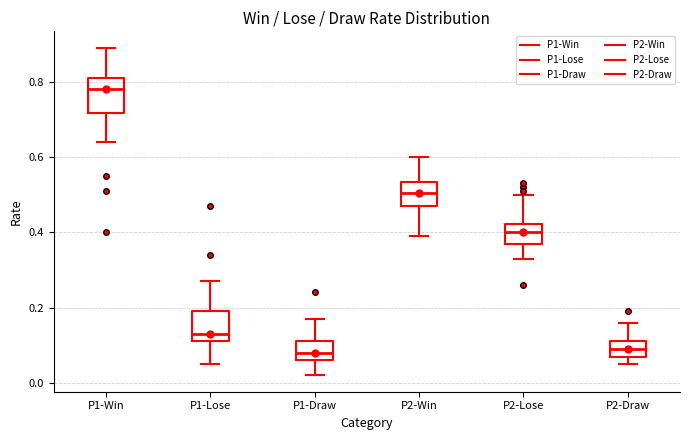

Where does the median line of the box for P1-Lose sit on the y-axis? The values are not printed on the chart, so give them approximately, as read against the axis.

0.14